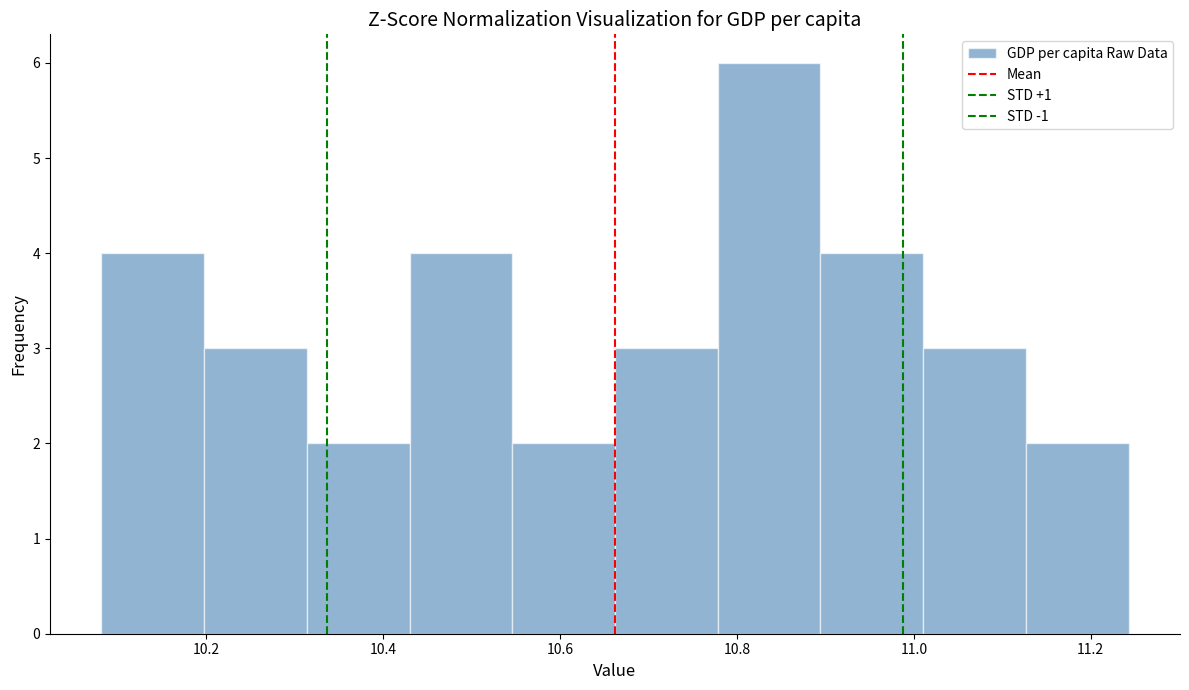

What is the height of the bar covering 10.54 to 10.66 on the x-axis? Neither the bar edges nor the heights are printed on the chart, so give them approximately, as read against the axes.

2